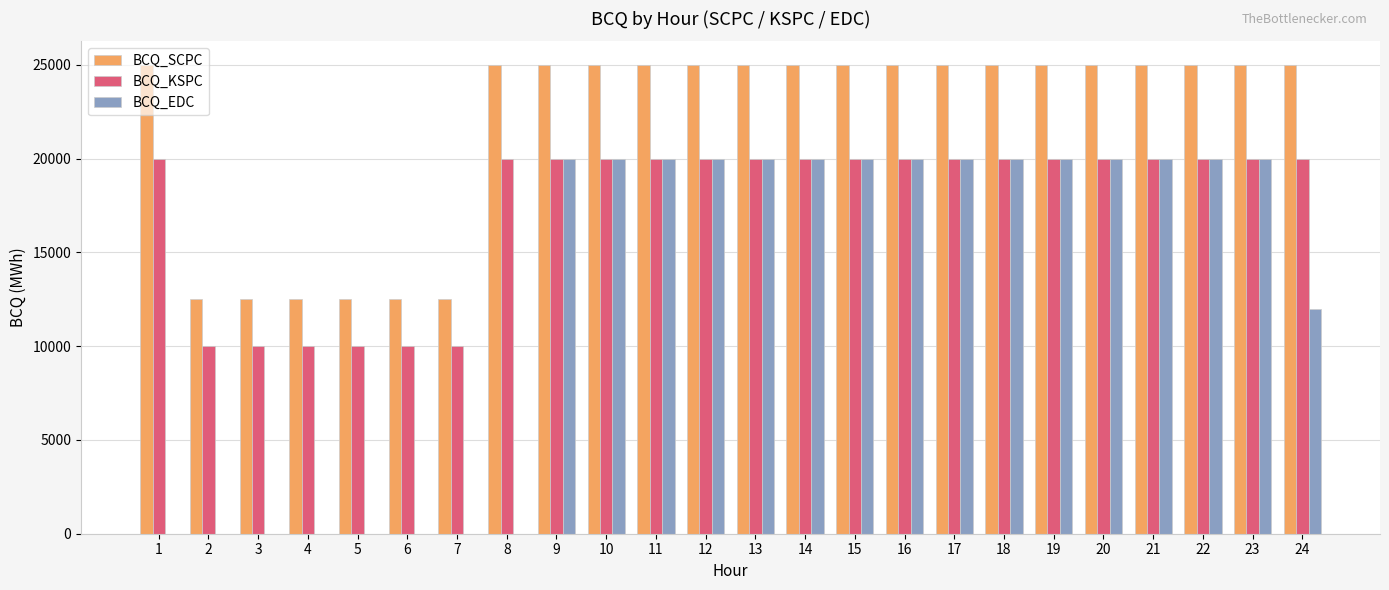

What is the average value of the BCQ_SCPC series?

21875